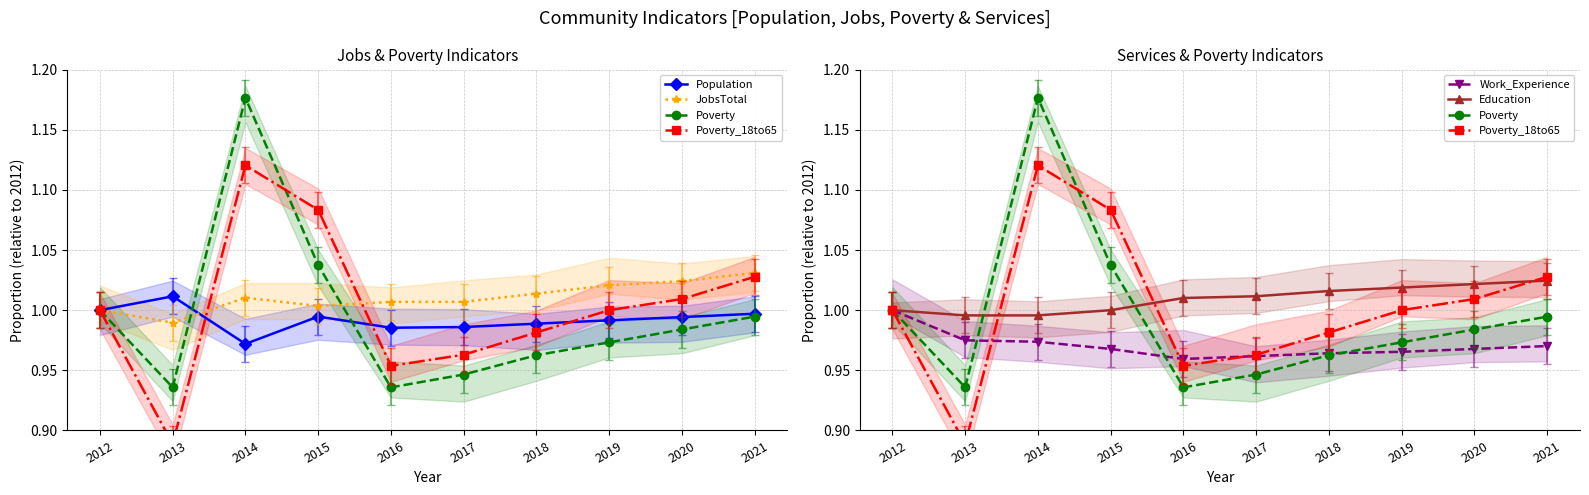

How many lines are shown in the chart?

6